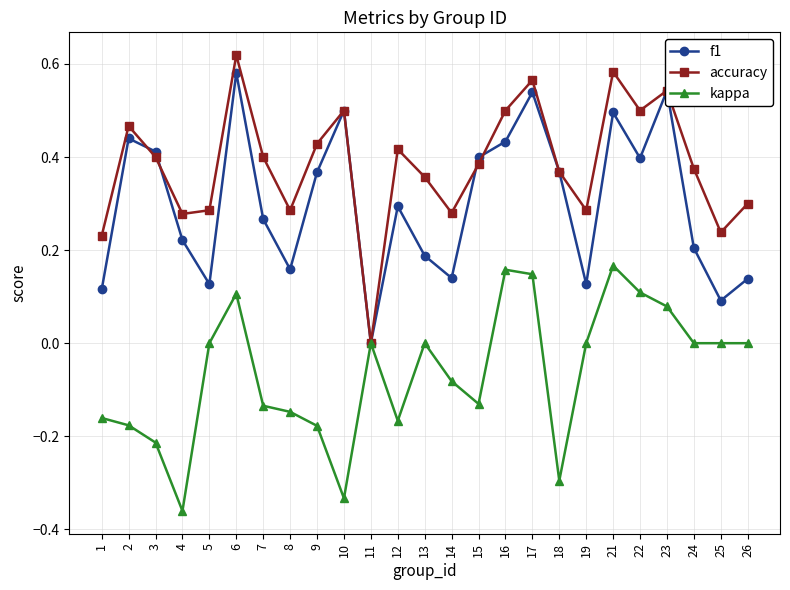

Rank the series at 9 from lowest to highest value.

kappa, f1, accuracy